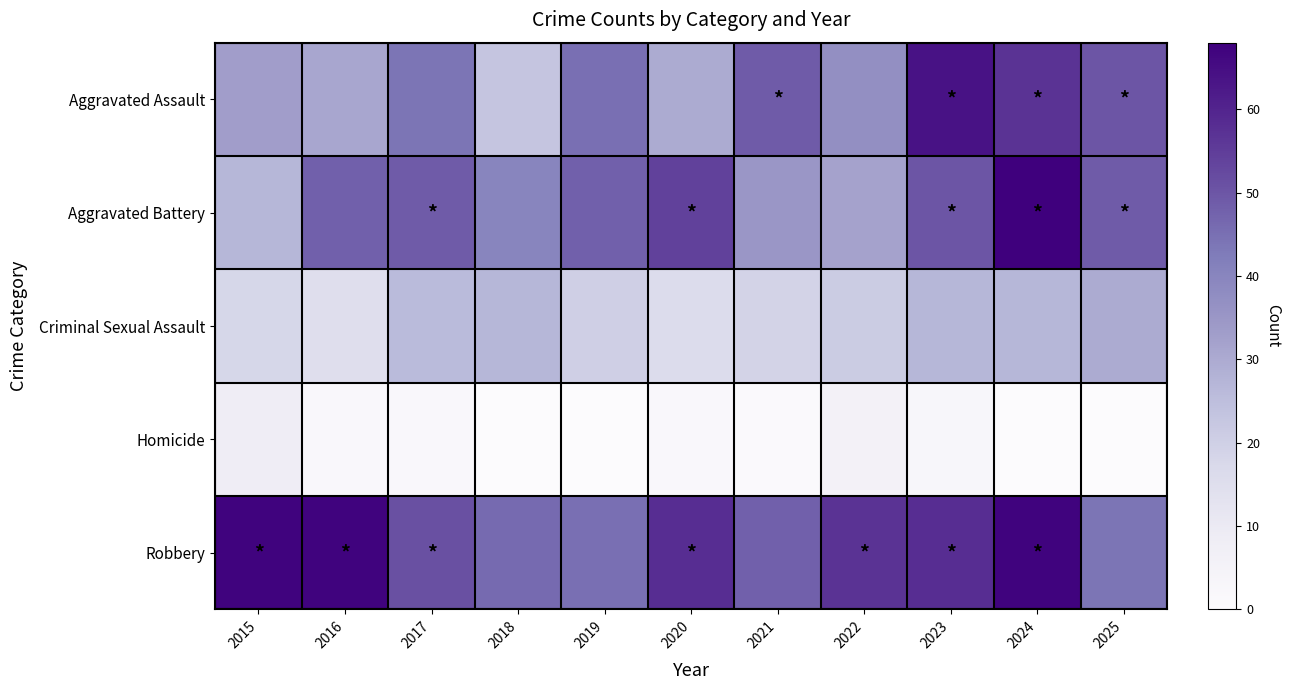

At which category is the sum across all series the highest?

2024